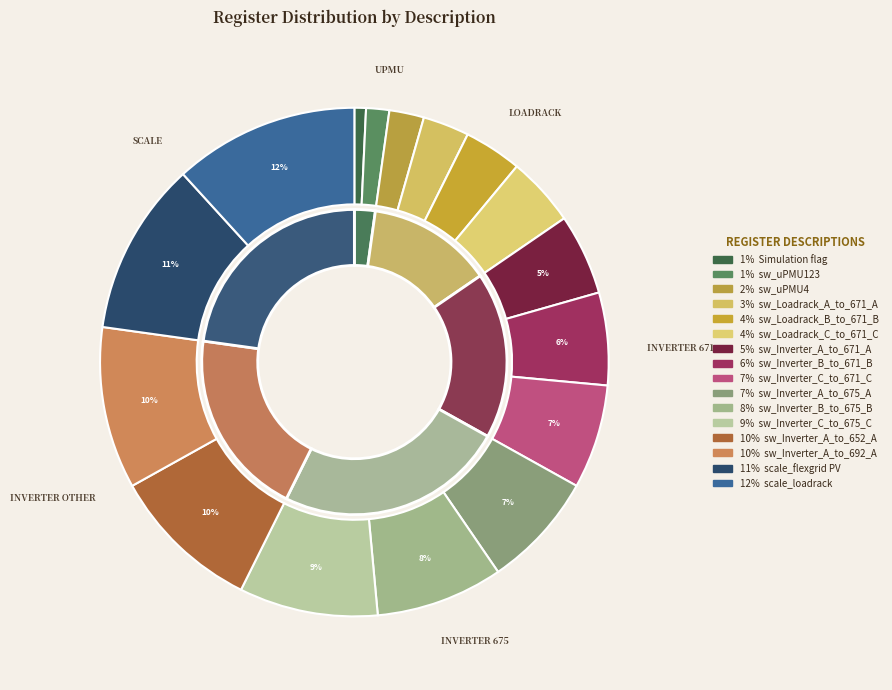

How many slices are in this pie chart?

16